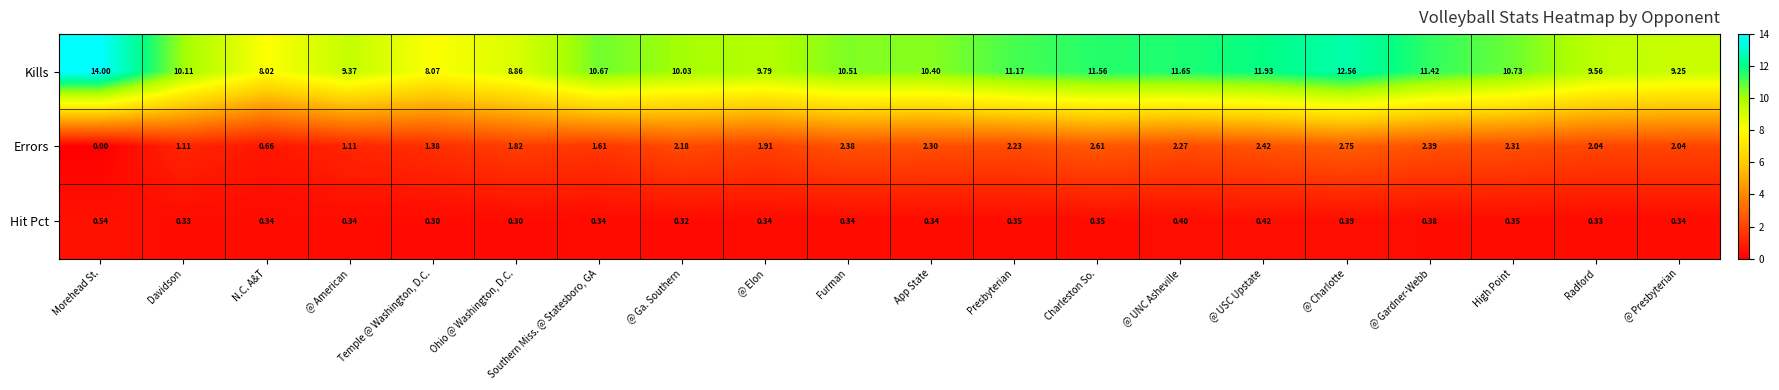

Count the number of data series in this chart.

3